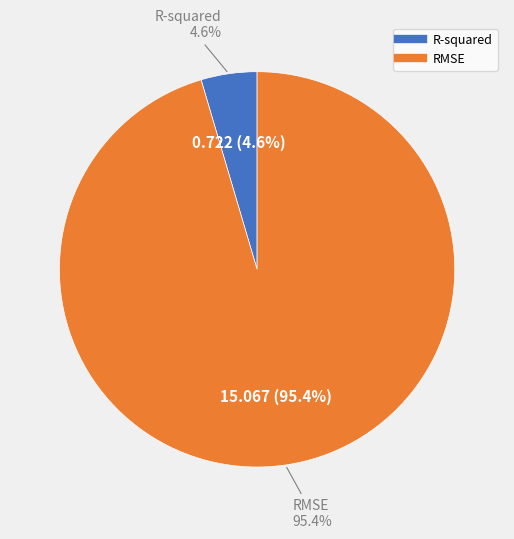

How many segments does this pie chart have?

2